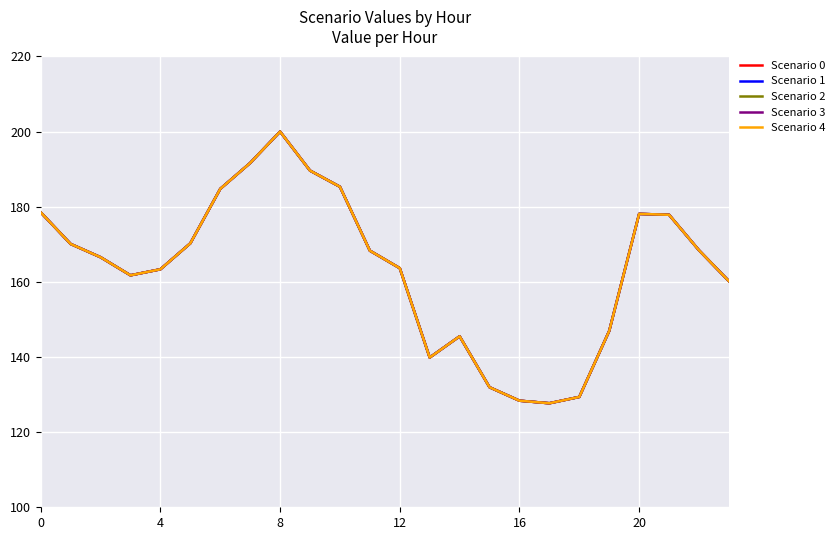

True or false: Scenario 3 has more than 2 points higher than both neighbors.

True